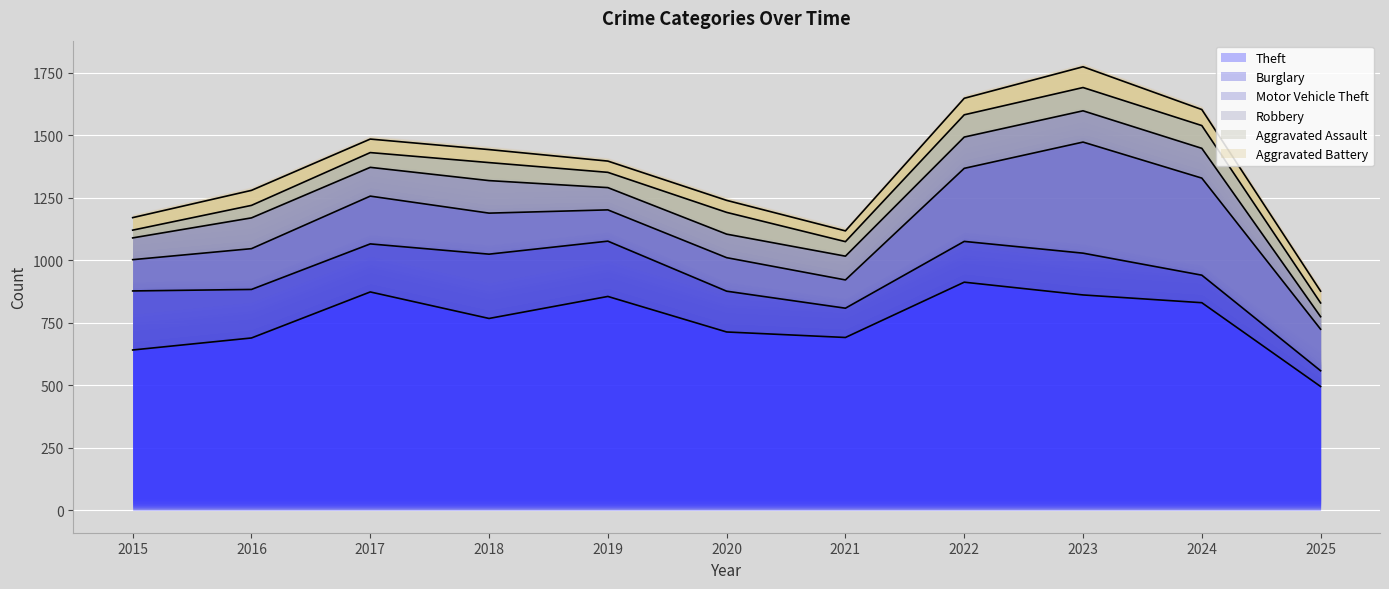

What is the minimum value for Theft?

495